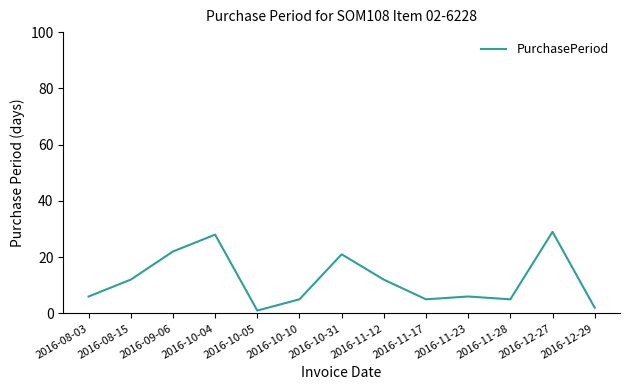

The chart shows a value of 30 at 2016-09-06. True or false?

False